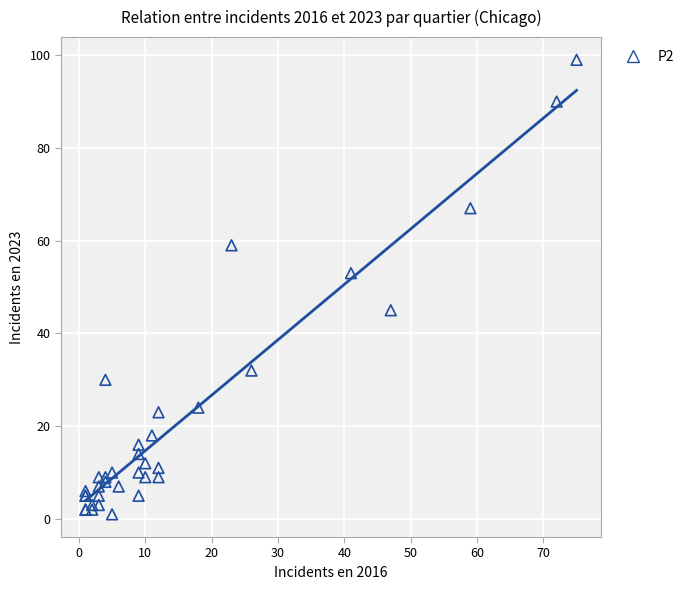

What Y value in the scatter plot is closest to 50?

53